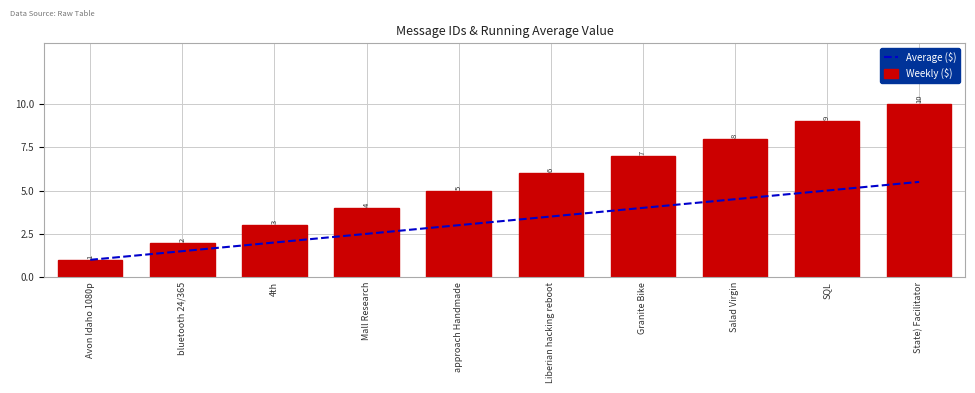

Which category has the highest value in the Weekly ($) series?

State) Facilitator